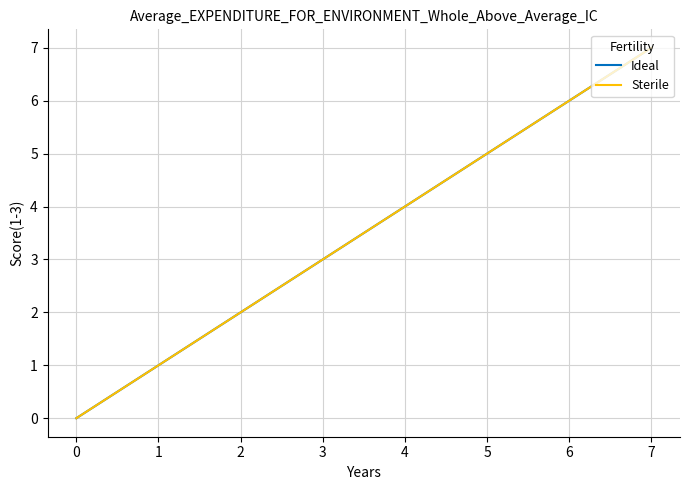

Count the Ideal values in the range 2 to 6.

5